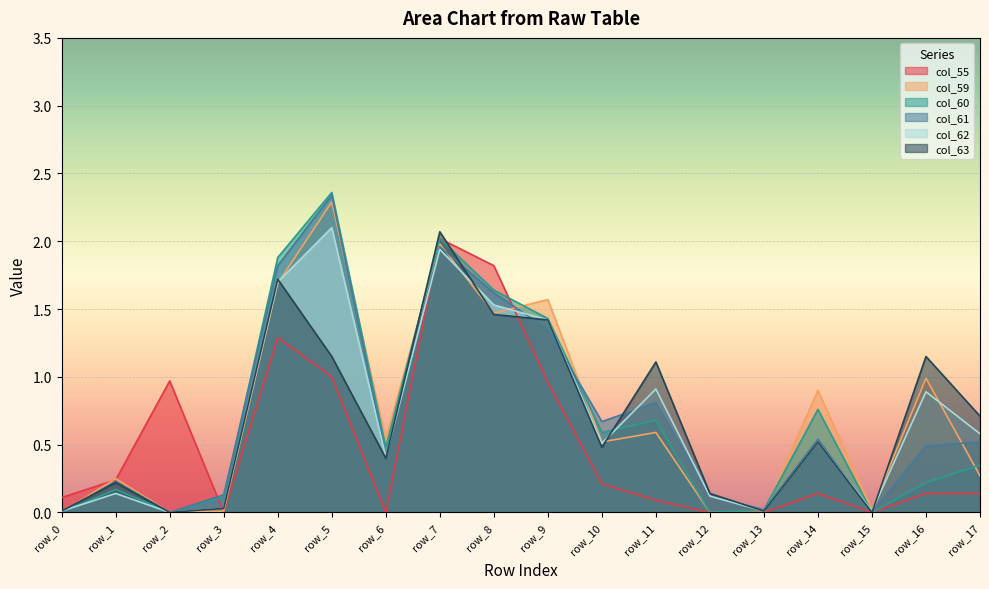

True or false: col_59 has a value of 1.5 at row_16.

False